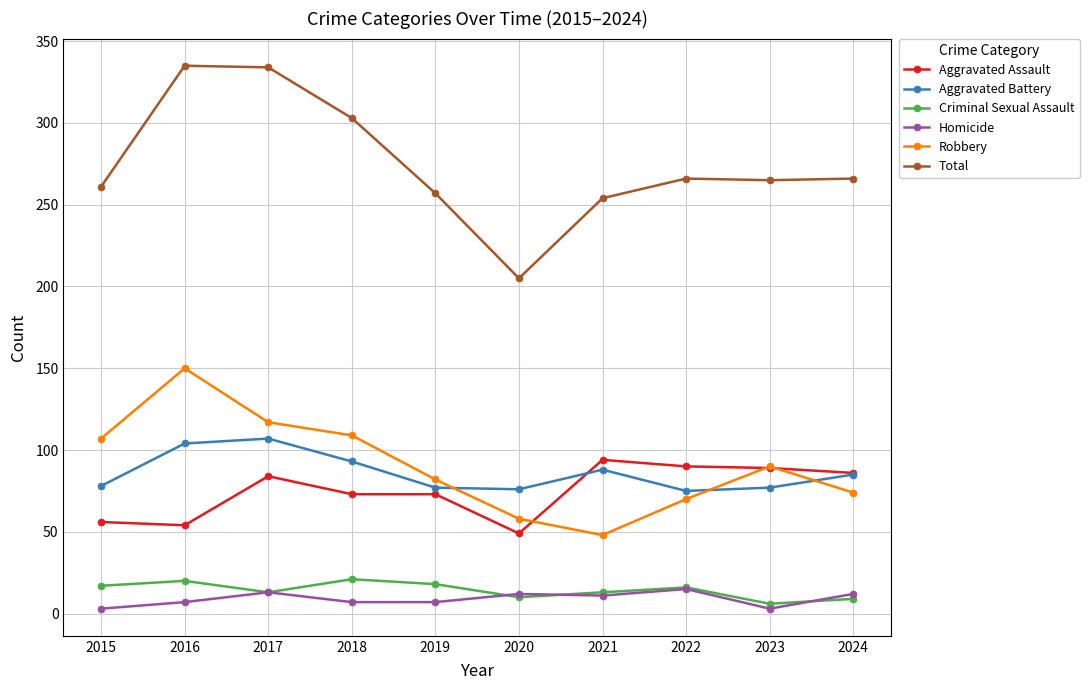

The Robbery series shows 90 at 2023. True or false?

True